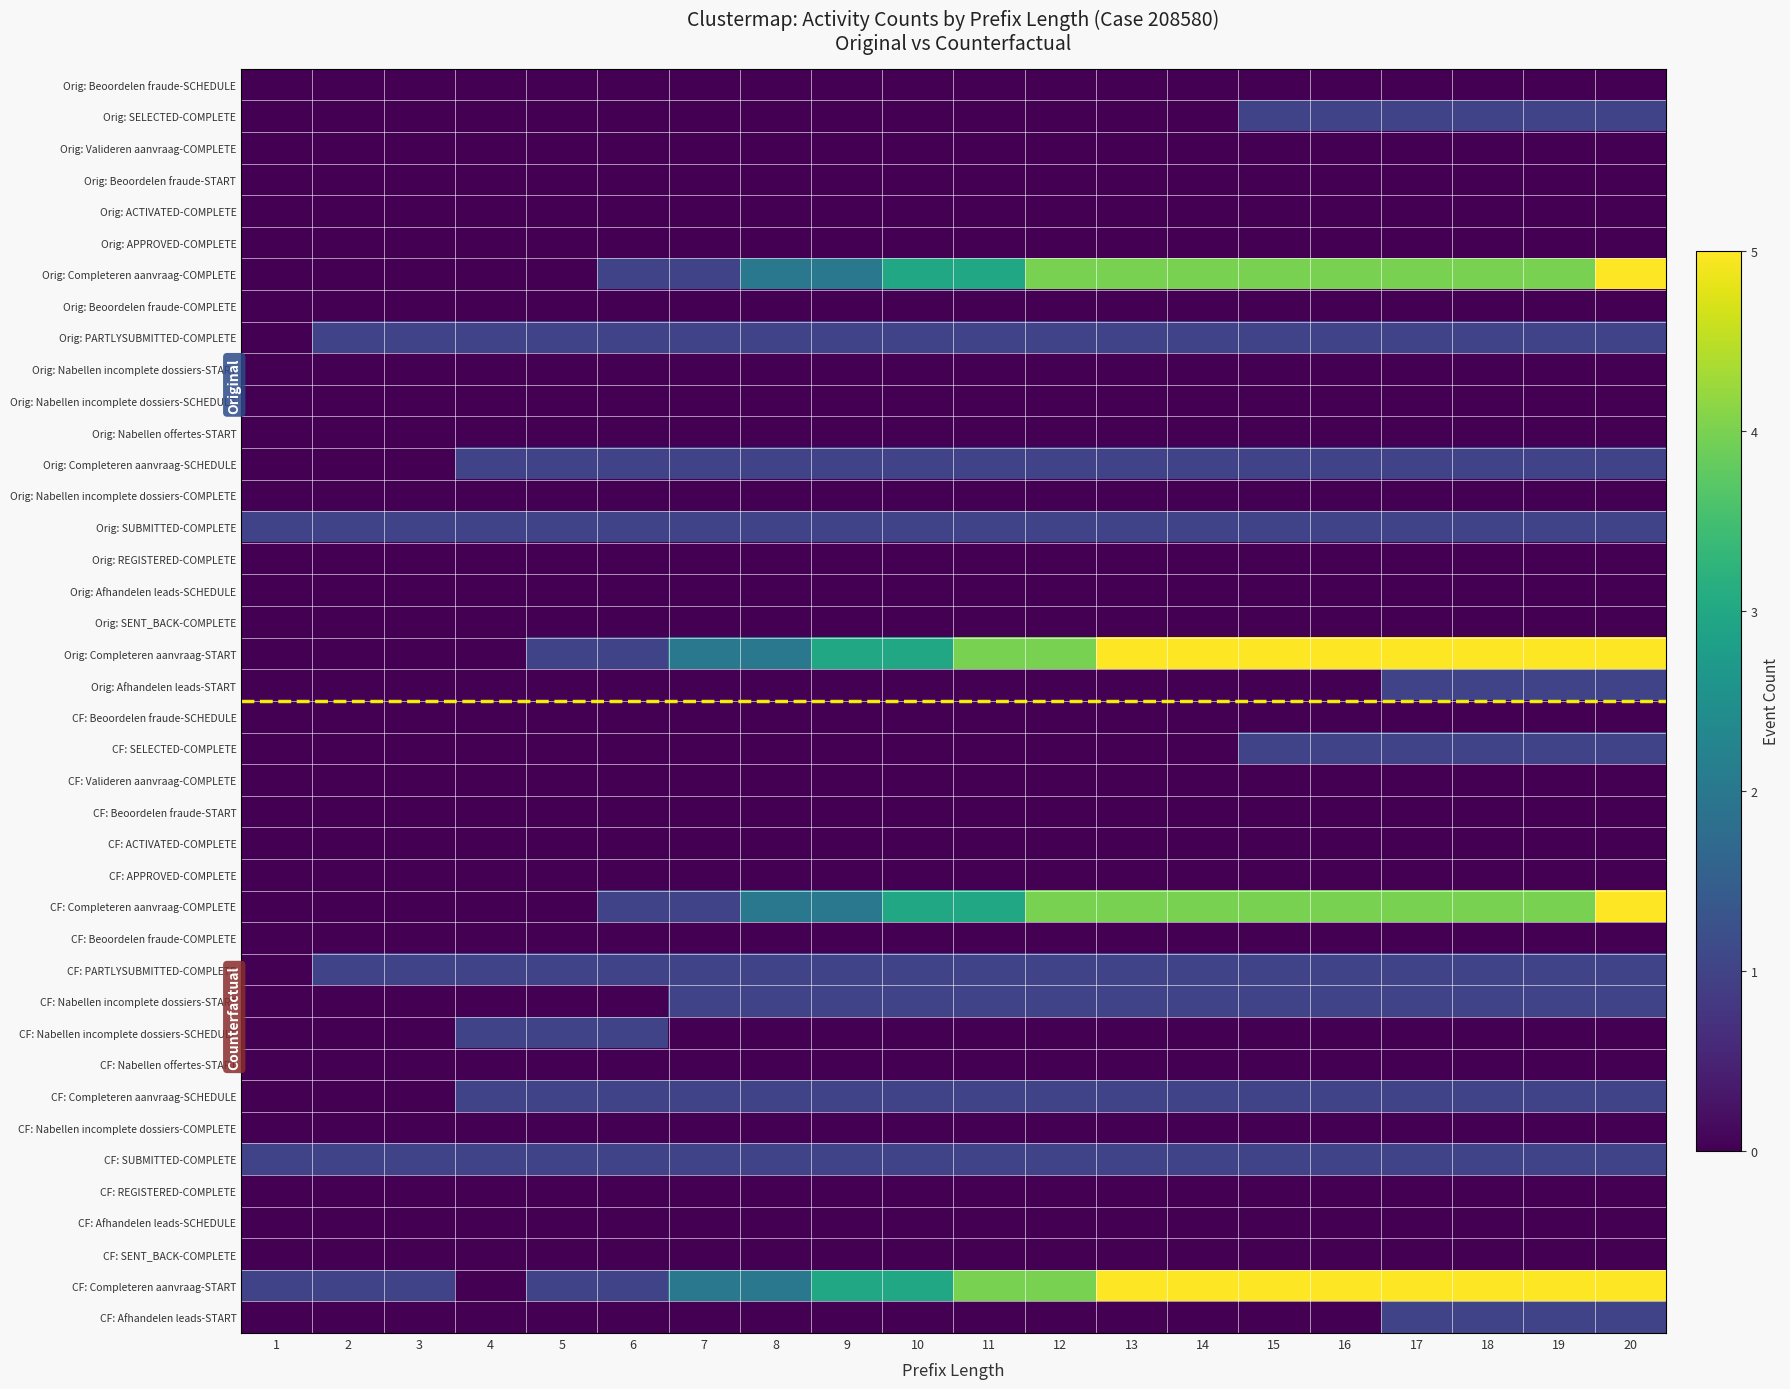

Reading left to right, what are all the values shown in this chart?

Orig: Beoordelen fraude-SCHEDULE: 1=0	2=0	3=0	4=0	5=0	6=0	7=0	8=0	9=0	10=0	11=0	12=0	13=0	14=0	15=0	16=0	17=0	18=0	19=0	20=0
Orig: SELECTED-COMPLETE: 1=0	2=0	3=0	4=0	5=0	6=0	7=0	8=0	9=0	10=0	11=0	12=0	13=0	14=0	15=1	16=1	17=1	18=1	19=1	20=1
Orig: Valideren aanvraag-COMPLETE: 1=0	2=0	3=0	4=0	5=0	6=0	7=0	8=0	9=0	10=0	11=0	12=0	13=0	14=0	15=0	16=0	17=0	18=0	19=0	20=0
Orig: Beoordelen fraude-START: 1=0	2=0	3=0	4=0	5=0	6=0	7=0	8=0	9=0	10=0	11=0	12=0	13=0	14=0	15=0	16=0	17=0	18=0	19=0	20=0
Orig: ACTIVATED-COMPLETE: 1=0	2=0	3=0	4=0	5=0	6=0	7=0	8=0	9=0	10=0	11=0	12=0	13=0	14=0	15=0	16=0	17=0	18=0	19=0	20=0
Orig: APPROVED-COMPLETE: 1=0	2=0	3=0	4=0	5=0	6=0	7=0	8=0	9=0	10=0	11=0	12=0	13=0	14=0	15=0	16=0	17=0	18=0	19=0	20=0
Orig: Completeren aanvraag-COMPLETE: 1=0	2=0	3=0	4=0	5=0	6=1	7=1	8=2	9=2	10=3	11=3	12=4	13=4	14=4	15=4	16=4	17=4	18=4	19=4	20=5
Orig: Beoordelen fraude-COMPLETE: 1=0	2=0	3=0	4=0	5=0	6=0	7=0	8=0	9=0	10=0	11=0	12=0	13=0	14=0	15=0	16=0	17=0	18=0	19=0	20=0
Orig: PARTLYSUBMITTED-COMPLETE: 1=0	2=1	3=1	4=1	5=1	6=1	7=1	8=1	9=1	10=1	11=1	12=1	13=1	14=1	15=1	16=1	17=1	18=1	19=1	20=1
Orig: Nabellen incomplete dossiers-START: 1=0	2=0	3=0	4=0	5=0	6=0	7=0	8=0	9=0	10=0	11=0	12=0	13=0	14=0	15=0	16=0	17=0	18=0	19=0	20=0
Orig: Nabellen incomplete dossiers-SCHEDULE: 1=0	2=0	3=0	4=0	5=0	6=0	7=0	8=0	9=0	10=0	11=0	12=0	13=0	14=0	15=0	16=0	17=0	18=0	19=0	20=0
Orig: Nabellen offertes-START: 1=0	2=0	3=0	4=0	5=0	6=0	7=0	8=0	9=0	10=0	11=0	12=0	13=0	14=0	15=0	16=0	17=0	18=0	19=0	20=0
Orig: Completeren aanvraag-SCHEDULE: 1=0	2=0	3=0	4=1	5=1	6=1	7=1	8=1	9=1	10=1	11=1	12=1	13=1	14=1	15=1	16=1	17=1	18=1	19=1	20=1
Orig: Nabellen incomplete dossiers-COMPLETE: 1=0	2=0	3=0	4=0	5=0	6=0	7=0	8=0	9=0	10=0	11=0	12=0	13=0	14=0	15=0	16=0	17=0	18=0	19=0	20=0
Orig: SUBMITTED-COMPLETE: 1=1	2=1	3=1	4=1	5=1	6=1	7=1	8=1	9=1	10=1	11=1	12=1	13=1	14=1	15=1	16=1	17=1	18=1	19=1	20=1
Orig: REGISTERED-COMPLETE: 1=0	2=0	3=0	4=0	5=0	6=0	7=0	8=0	9=0	10=0	11=0	12=0	13=0	14=0	15=0	16=0	17=0	18=0	19=0	20=0
Orig: Afhandelen leads-SCHEDULE: 1=0	2=0	3=0	4=0	5=0	6=0	7=0	8=0	9=0	10=0	11=0	12=0	13=0	14=0	15=0	16=0	17=0	18=0	19=0	20=0
Orig: SENT_BACK-COMPLETE: 1=0	2=0	3=0	4=0	5=0	6=0	7=0	8=0	9=0	10=0	11=0	12=0	13=0	14=0	15=0	16=0	17=0	18=0	19=0	20=0
Orig: Completeren aanvraag-START: 1=0	2=0	3=0	4=0	5=1	6=1	7=2	8=2	9=3	10=3	11=4	12=4	13=5	14=5	15=5	16=5	17=5	18=5	19=5	20=5
Orig: Afhandelen leads-START: 1=0	2=0	3=0	4=0	5=0	6=0	7=0	8=0	9=0	10=0	11=0	12=0	13=0	14=0	15=0	16=0	17=1	18=1	19=1	20=1
CF: Beoordelen fraude-SCHEDULE: 1=0	2=0	3=0	4=0	5=0	6=0	7=0	8=0	9=0	10=0	11=0	12=0	13=0	14=0	15=0	16=0	17=0	18=0	19=0	20=0
CF: SELECTED-COMPLETE: 1=0	2=0	3=0	4=0	5=0	6=0	7=0	8=0	9=0	10=0	11=0	12=0	13=0	14=0	15=1	16=1	17=1	18=1	19=1	20=1
CF: Valideren aanvraag-COMPLETE: 1=0	2=0	3=0	4=0	5=0	6=0	7=0	8=0	9=0	10=0	11=0	12=0	13=0	14=0	15=0	16=0	17=0	18=0	19=0	20=0
CF: Beoordelen fraude-START: 1=0	2=0	3=0	4=0	5=0	6=0	7=0	8=0	9=0	10=0	11=0	12=0	13=0	14=0	15=0	16=0	17=0	18=0	19=0	20=0
CF: ACTIVATED-COMPLETE: 1=0	2=0	3=0	4=0	5=0	6=0	7=0	8=0	9=0	10=0	11=0	12=0	13=0	14=0	15=0	16=0	17=0	18=0	19=0	20=0
CF: APPROVED-COMPLETE: 1=0	2=0	3=0	4=0	5=0	6=0	7=0	8=0	9=0	10=0	11=0	12=0	13=0	14=0	15=0	16=0	17=0	18=0	19=0	20=0
CF: Completeren aanvraag-COMPLETE: 1=0	2=0	3=0	4=0	5=0	6=1	7=1	8=2	9=2	10=3	11=3	12=4	13=4	14=4	15=4	16=4	17=4	18=4	19=4	20=5
CF: Beoordelen fraude-COMPLETE: 1=0	2=0	3=0	4=0	5=0	6=0	7=0	8=0	9=0	10=0	11=0	12=0	13=0	14=0	15=0	16=0	17=0	18=0	19=0	20=0
CF: PARTLYSUBMITTED-COMPLETE: 1=0	2=1	3=1	4=1	5=1	6=1	7=1	8=1	9=1	10=1	11=1	12=1	13=1	14=1	15=1	16=1	17=1	18=1	19=1	20=1
CF: Nabellen incomplete dossiers-START: 1=0	2=0	3=0	4=0	5=0	6=0	7=1	8=1	9=1	10=1	11=1	12=1	13=1	14=1	15=1	16=1	17=1	18=1	19=1	20=1
CF: Nabellen incomplete dossiers-SCHEDULE: 1=0	2=0	3=0	4=1	5=1	6=1	7=0	8=0	9=0	10=0	11=0	12=0	13=0	14=0	15=0	16=0	17=0	18=0	19=0	20=0
CF: Nabellen offertes-START: 1=0	2=0	3=0	4=0	5=0	6=0	7=0	8=0	9=0	10=0	11=0	12=0	13=0	14=0	15=0	16=0	17=0	18=0	19=0	20=0
CF: Completeren aanvraag-SCHEDULE: 1=0	2=0	3=0	4=1	5=1	6=1	7=1	8=1	9=1	10=1	11=1	12=1	13=1	14=1	15=1	16=1	17=1	18=1	19=1	20=1
CF: Nabellen incomplete dossiers-COMPLETE: 1=0	2=0	3=0	4=0	5=0	6=0	7=0	8=0	9=0	10=0	11=0	12=0	13=0	14=0	15=0	16=0	17=0	18=0	19=0	20=0
CF: SUBMITTED-COMPLETE: 1=1	2=1	3=1	4=1	5=1	6=1	7=1	8=1	9=1	10=1	11=1	12=1	13=1	14=1	15=1	16=1	17=1	18=1	19=1	20=1
CF: REGISTERED-COMPLETE: 1=0	2=0	3=0	4=0	5=0	6=0	7=0	8=0	9=0	10=0	11=0	12=0	13=0	14=0	15=0	16=0	17=0	18=0	19=0	20=0
CF: Afhandelen leads-SCHEDULE: 1=0	2=0	3=0	4=0	5=0	6=0	7=0	8=0	9=0	10=0	11=0	12=0	13=0	14=0	15=0	16=0	17=0	18=0	19=0	20=0
CF: SENT_BACK-COMPLETE: 1=0	2=0	3=0	4=0	5=0	6=0	7=0	8=0	9=0	10=0	11=0	12=0	13=0	14=0	15=0	16=0	17=0	18=0	19=0	20=0
CF: Completeren aanvraag-START: 1=1	2=1	3=1	4=0	5=1	6=1	7=2	8=2	9=3	10=3	11=4	12=4	13=5	14=5	15=5	16=5	17=5	18=5	19=5	20=5
CF: Afhandelen leads-START: 1=0	2=0	3=0	4=0	5=0	6=0	7=0	8=0	9=0	10=0	11=0	12=0	13=0	14=0	15=0	16=0	17=1	18=1	19=1	20=1